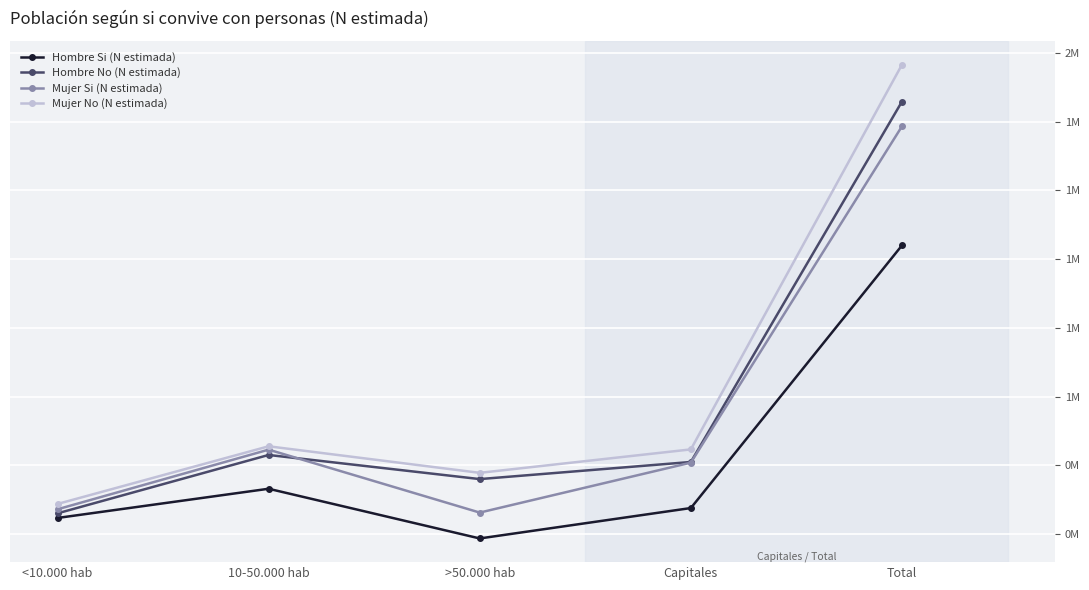

Rank the series by their maximum value, from highest to lowest.

Mujer No (N estimada), Hombre No (N estimada), Mujer Si (N estimada), Hombre Si (N estimada)